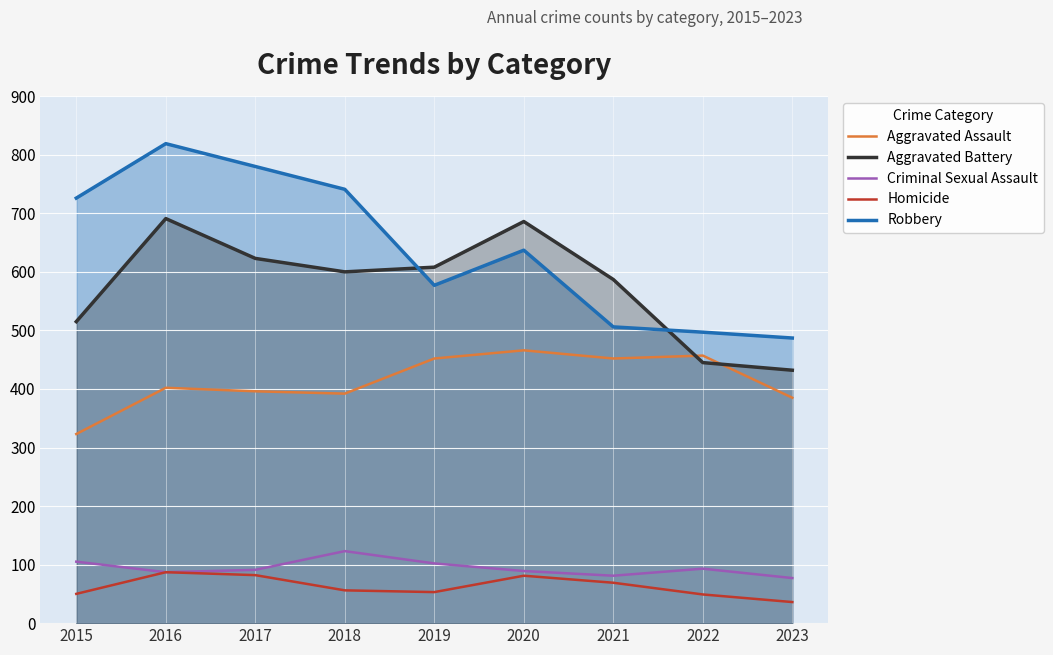

What is the difference between the maximum and minimum values in the Homicide series?

51